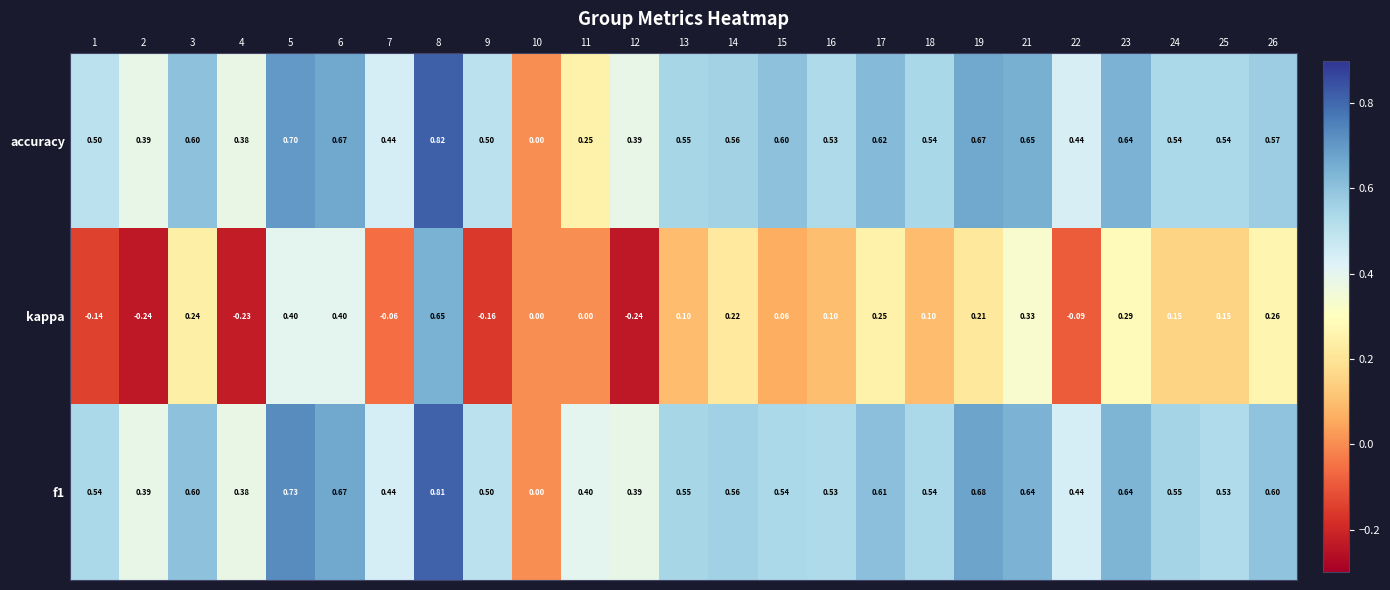

Which series changed the most between 10 and 17?

accuracy